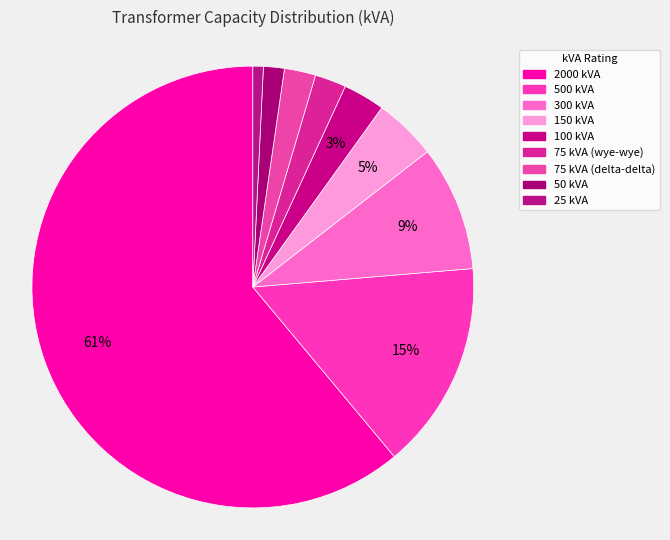

What is the change in value from 300 kVA to 25 kVA?

-275